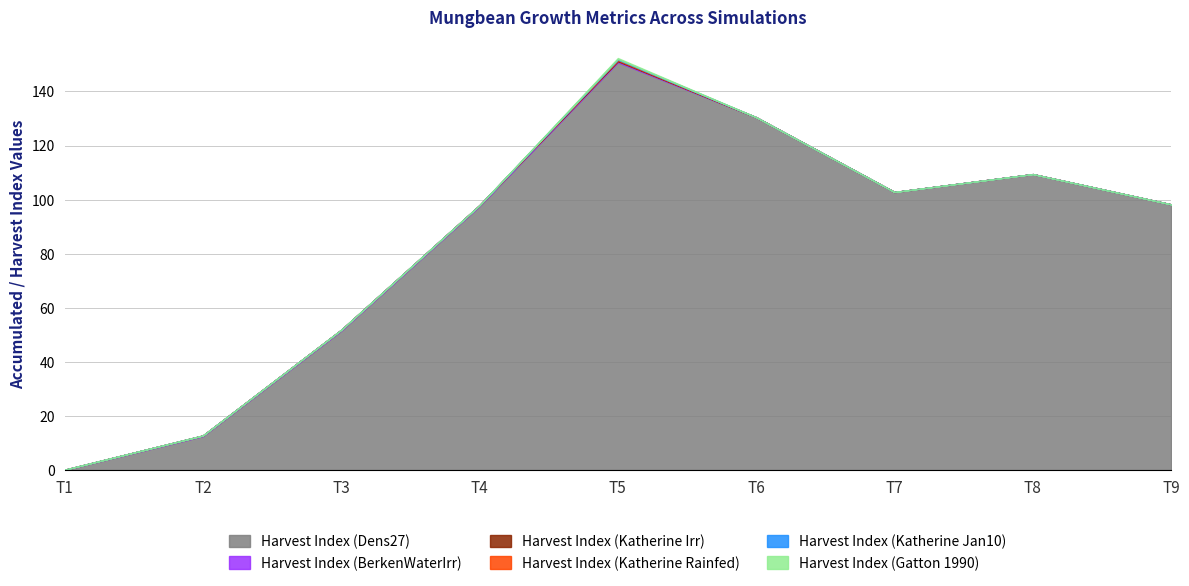

Is it true that Harvest Index (Katherine Irr) equals -0.1 at 6?

False